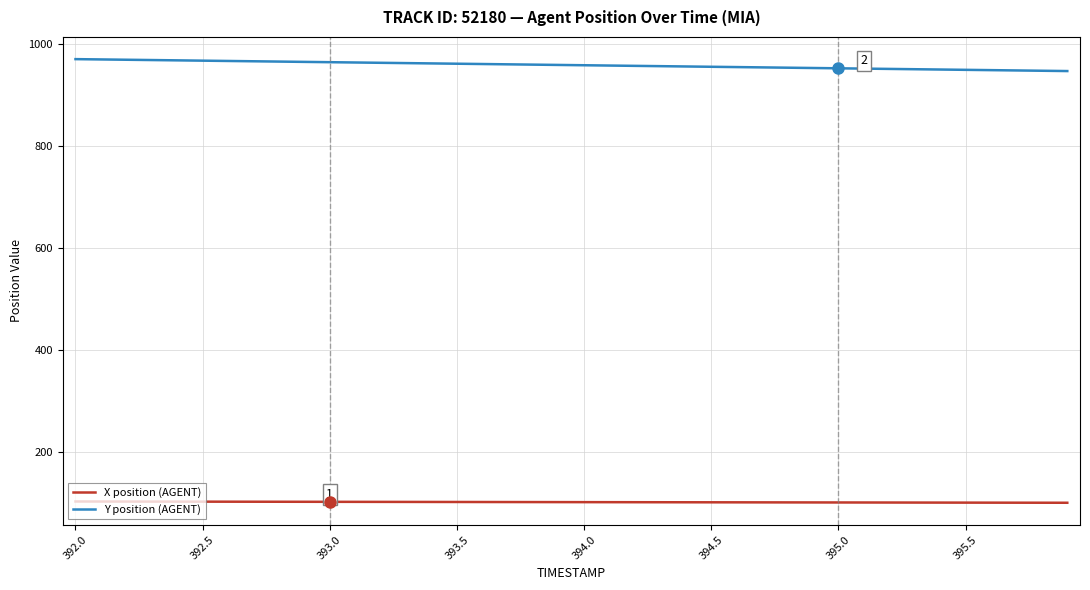

List the series in order of their overall mean, highest first.

Y position (AGENT), X position (AGENT)